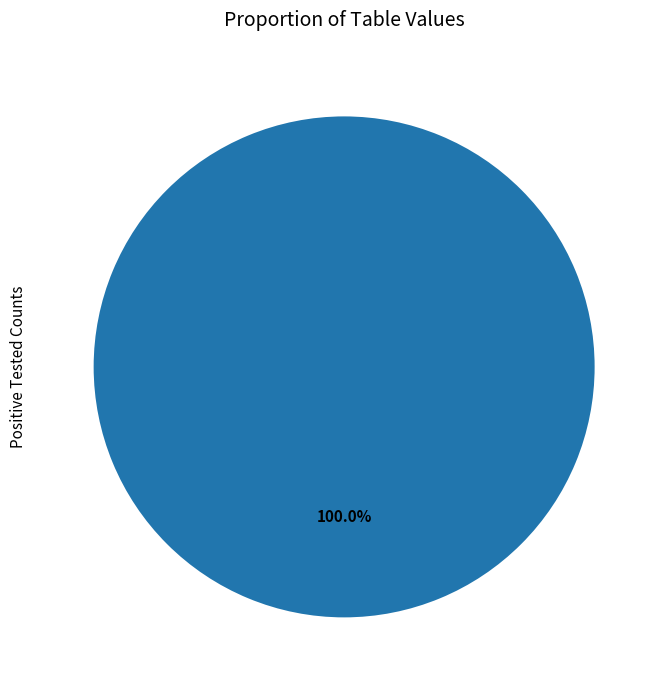

Is there a majority slice in this chart?

Yes